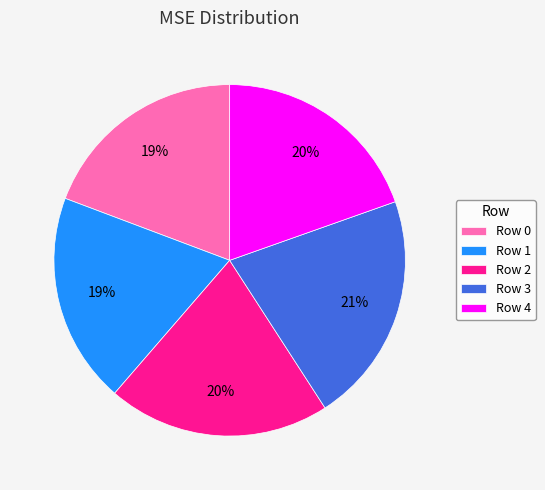

Does Row 1 account for over 50% of the chart?

No